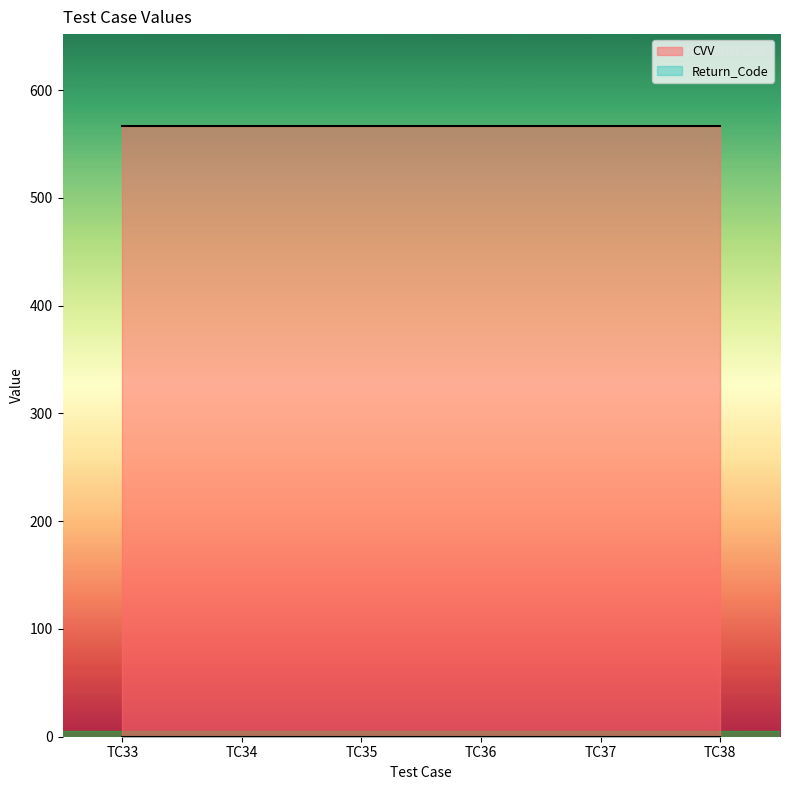

Which series has the largest total across all categories?

CVV